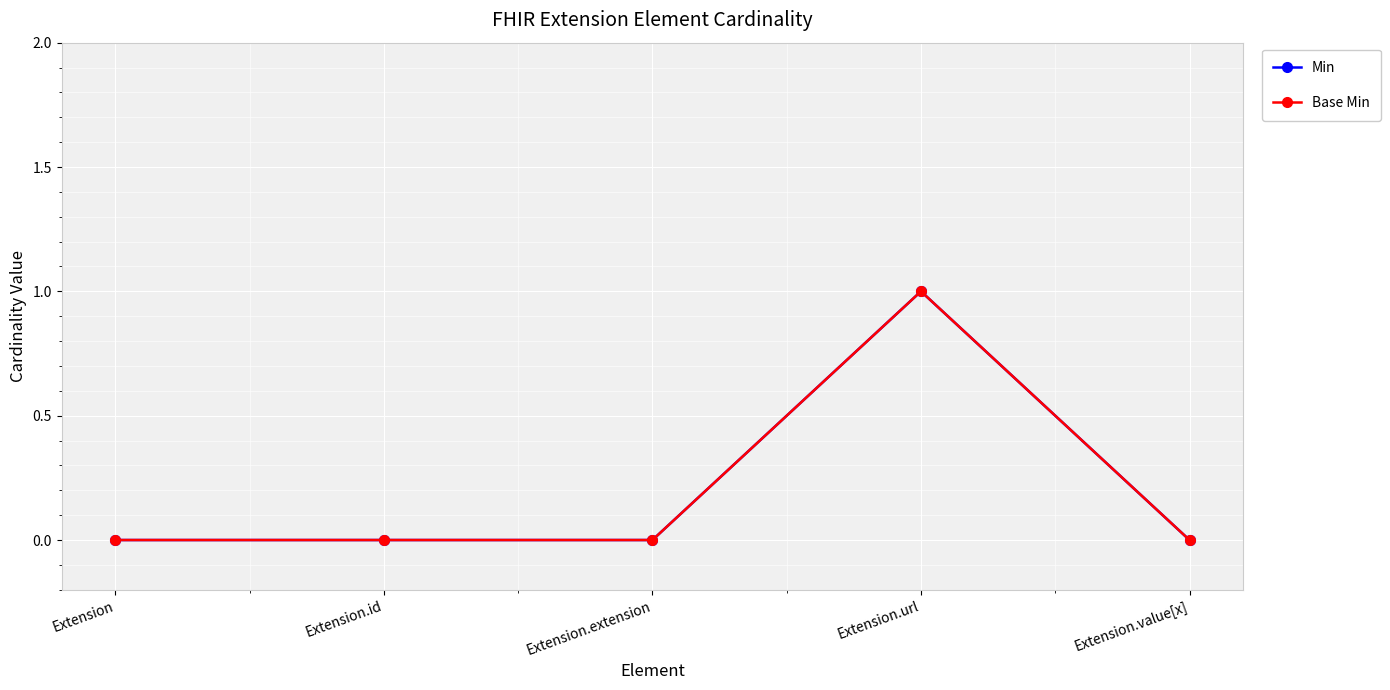

List the series in order of their peak value, highest first.

Min, Base Min